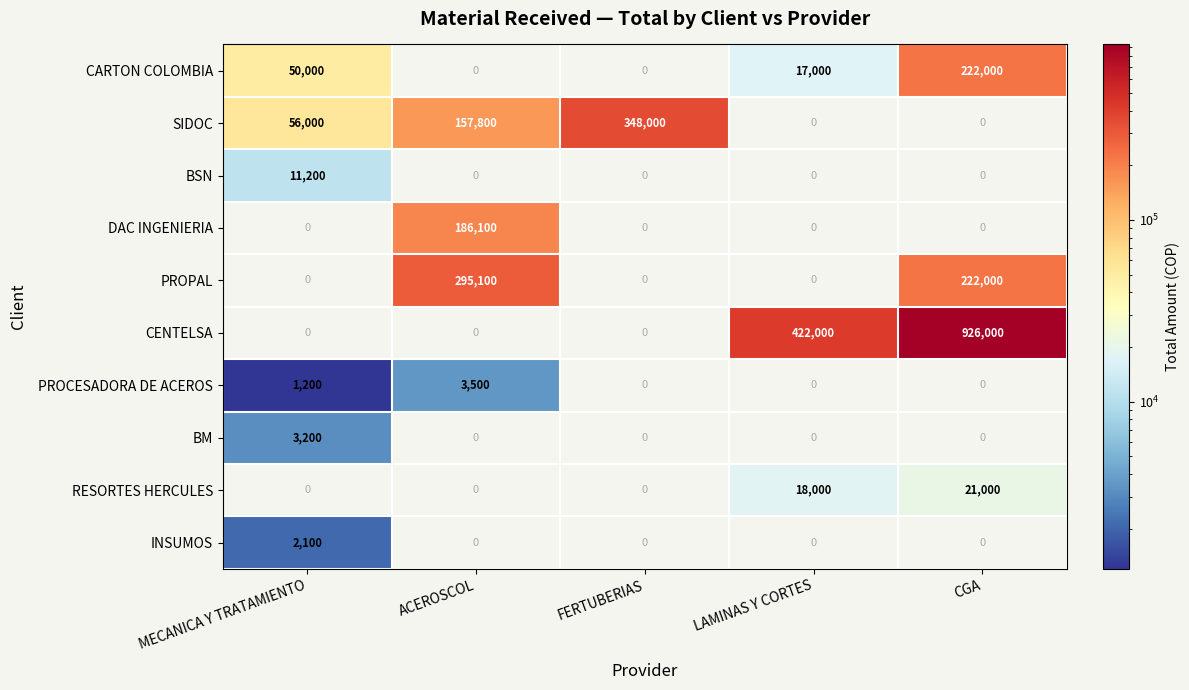

At how many categories does at least one series exceed 204171?

4